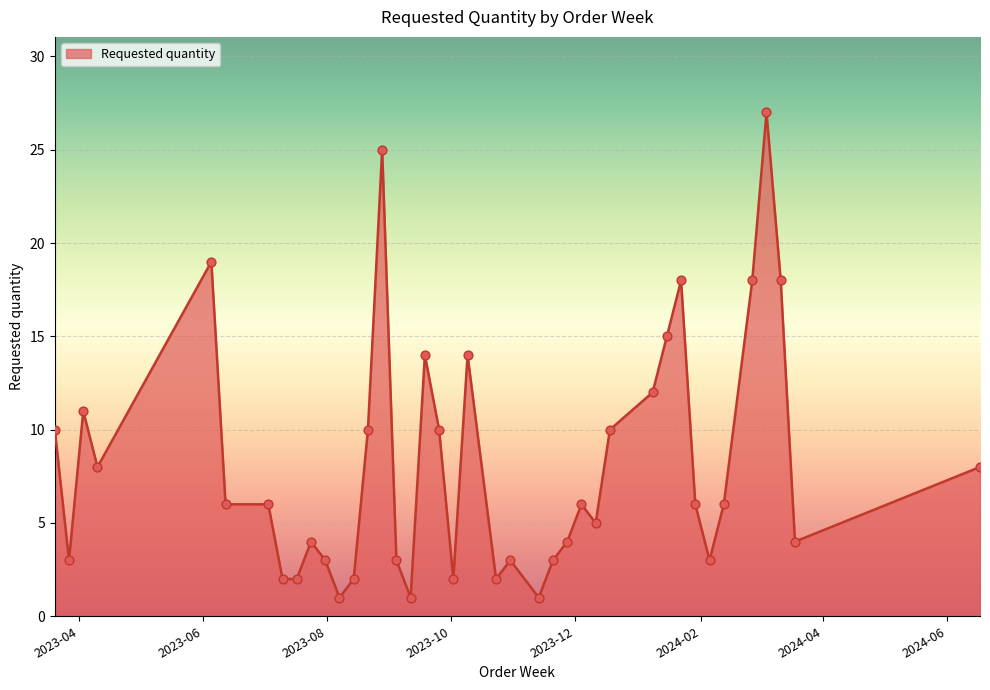

What is the difference between the maximum and minimum values?

26